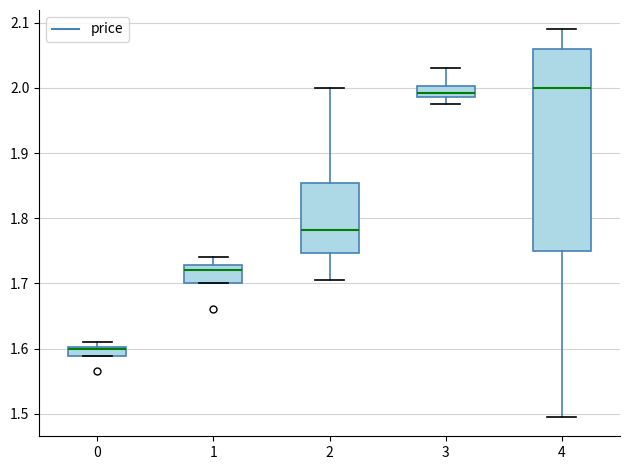

Which box is the tallest, from its lower edge to its upper edge?

4